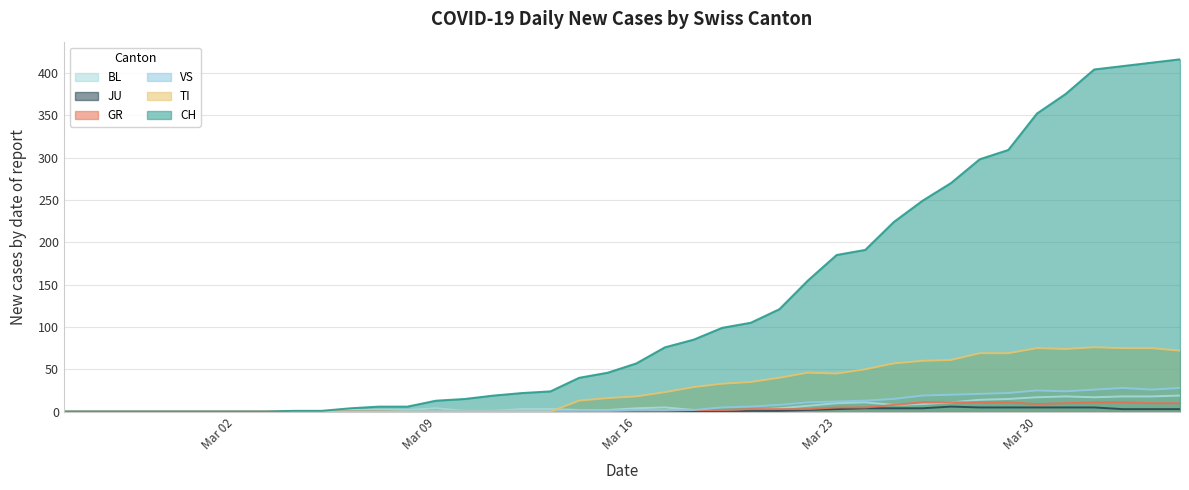

What is the greatest value displayed?

416